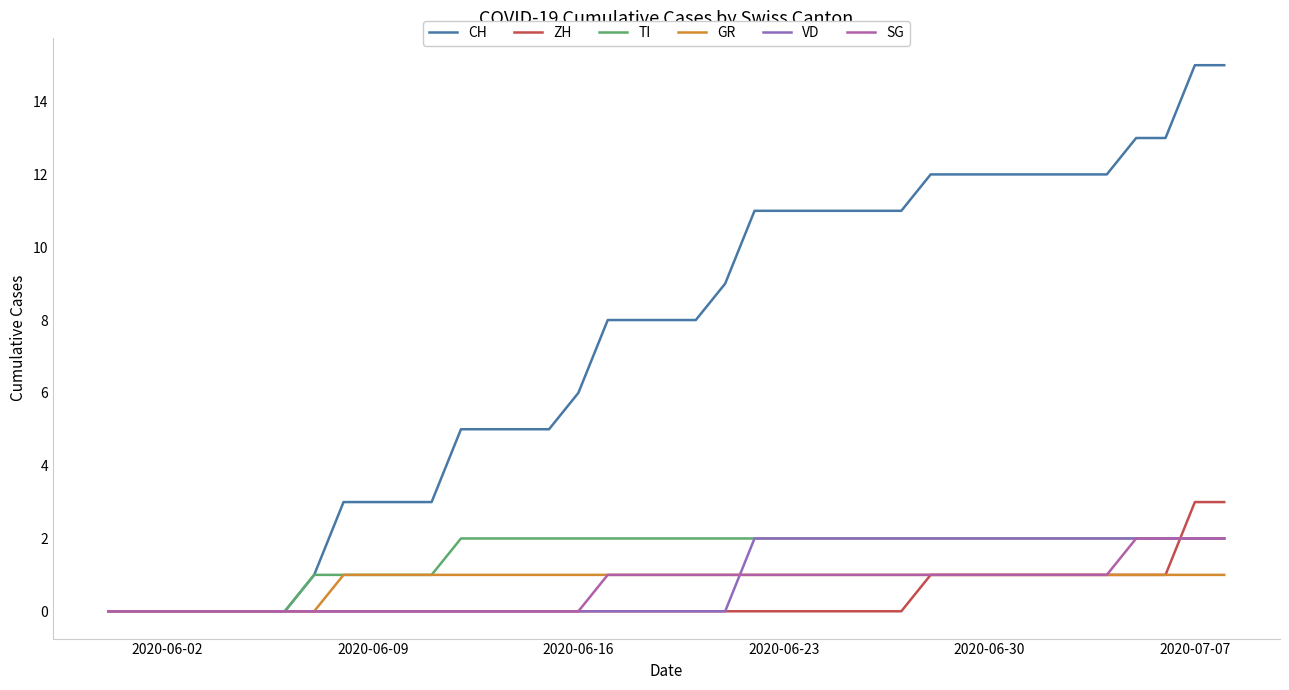

Which series has the largest range (max minus min)?

CH